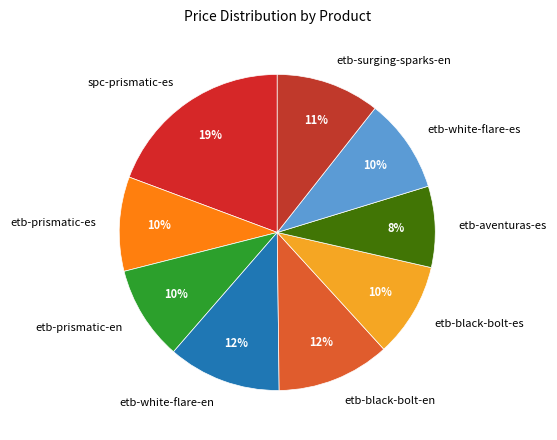

The etb-black-bolt-en slice represents 12% of the pie. True or false?

True